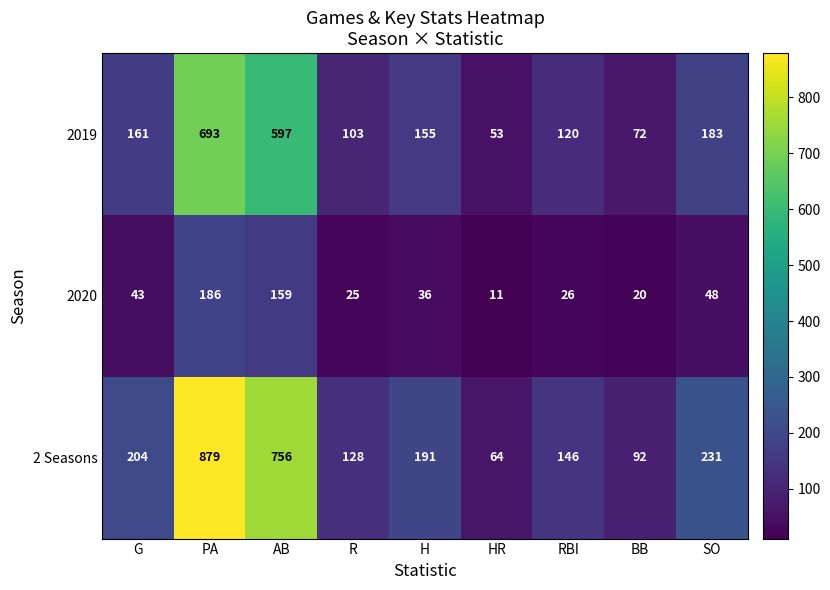

The value of 2020 at R is 40. True or false?

False